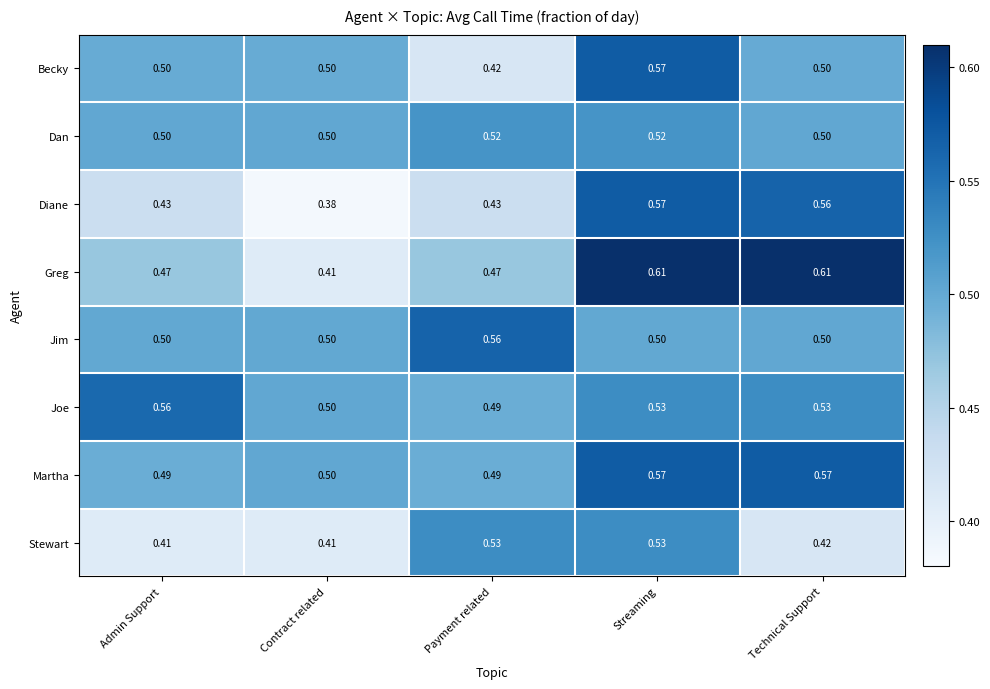

Which series has the largest range (max minus min)?

Greg